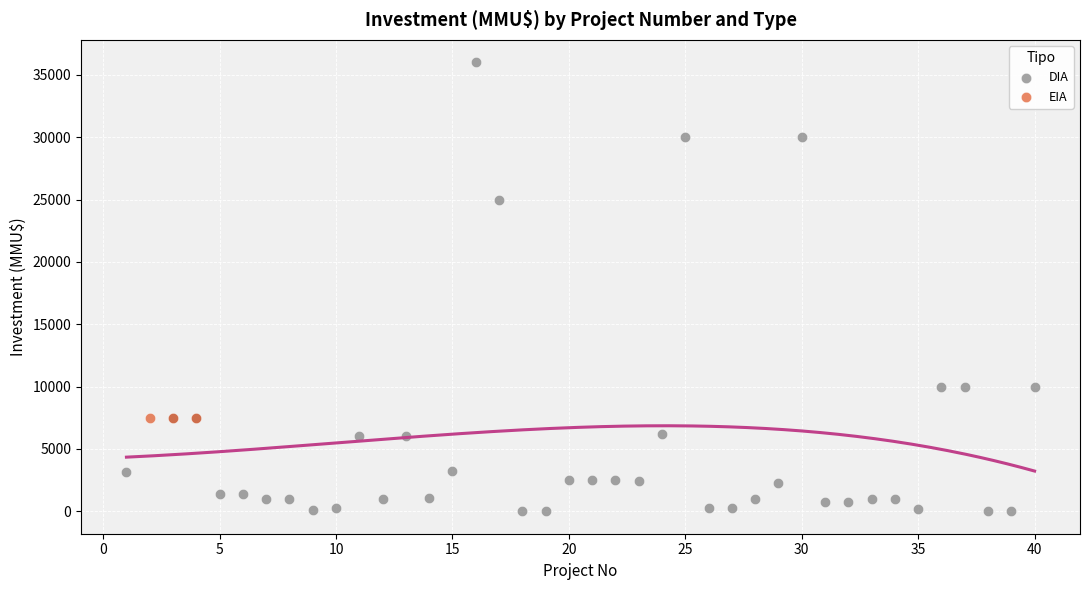

Which series reaches the minimum Y coordinate?

DIA